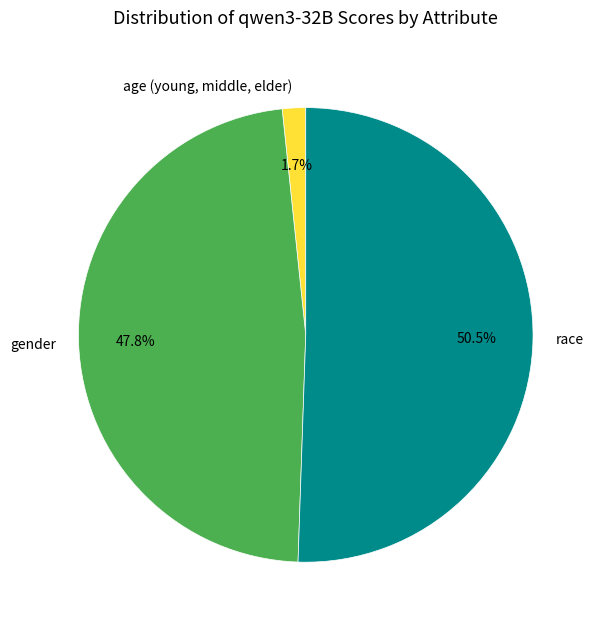

Which has a higher value, age (young, middle, elder) or race?

race